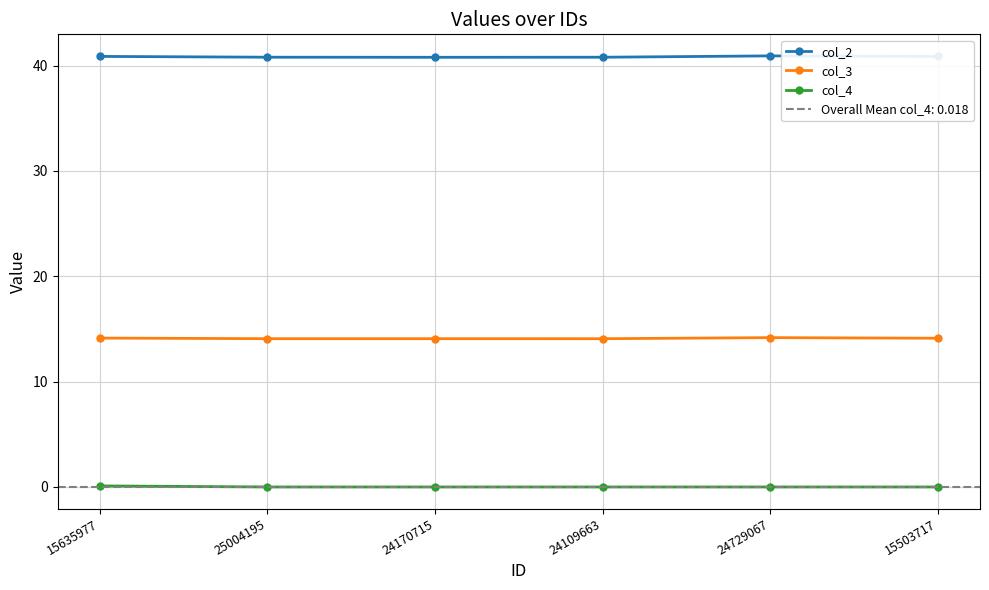

Which has a higher value, 24729067 or 15635977?

24729067